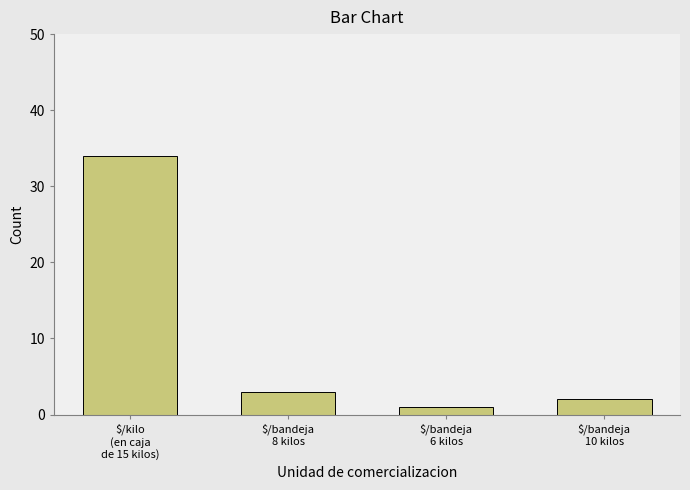

What is the change in value from $/kilo
(en caja
de 15 kilos) to $/bandeja
8 kilos?

-31